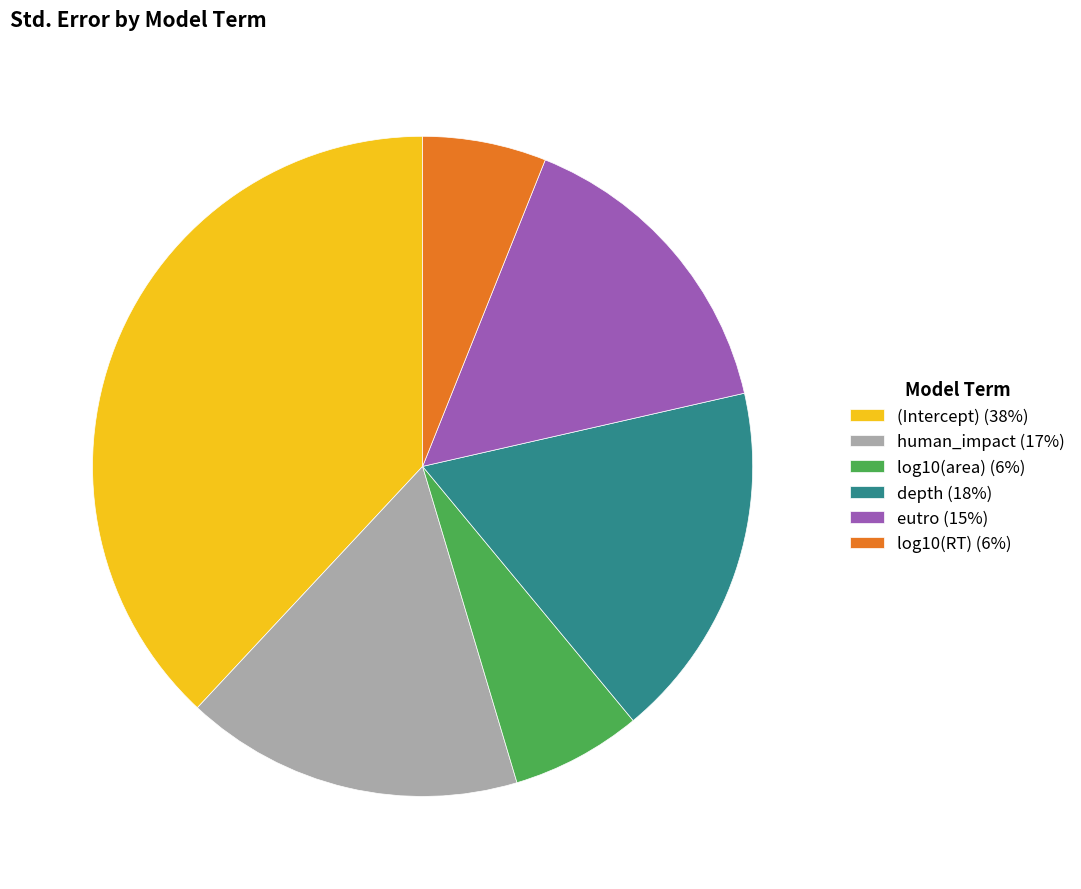

How many segments does this pie chart have?

6